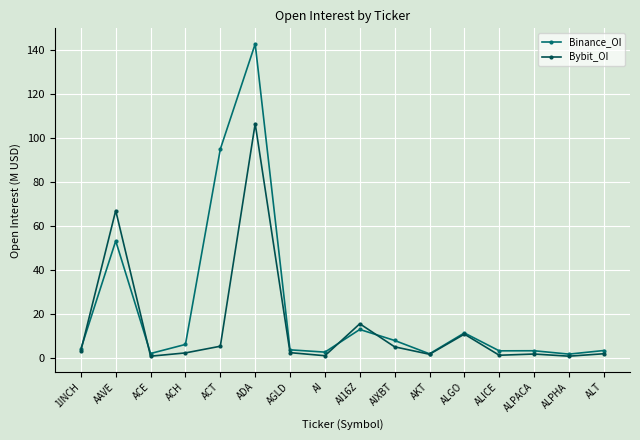

At which category is the sum across all series the highest?

ADA